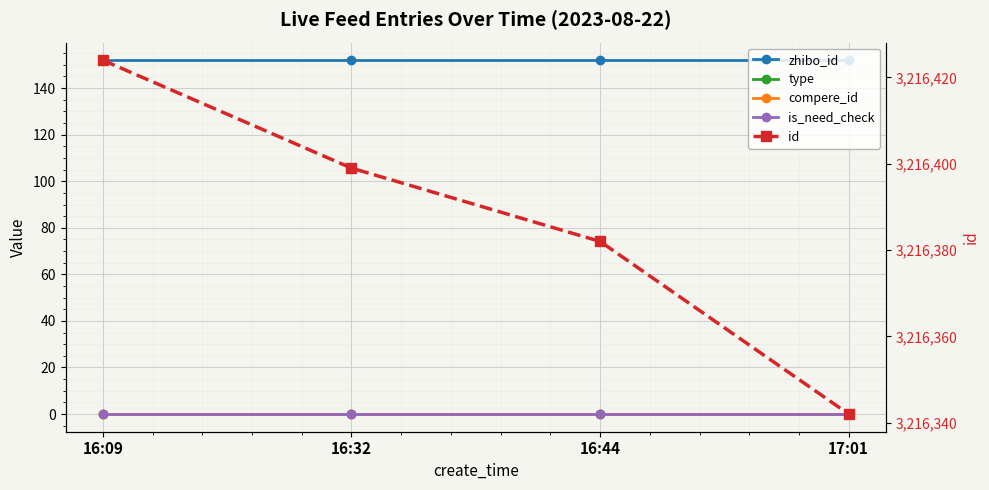

True or false: zhibo_id and compere_id intersect in this chart.

False